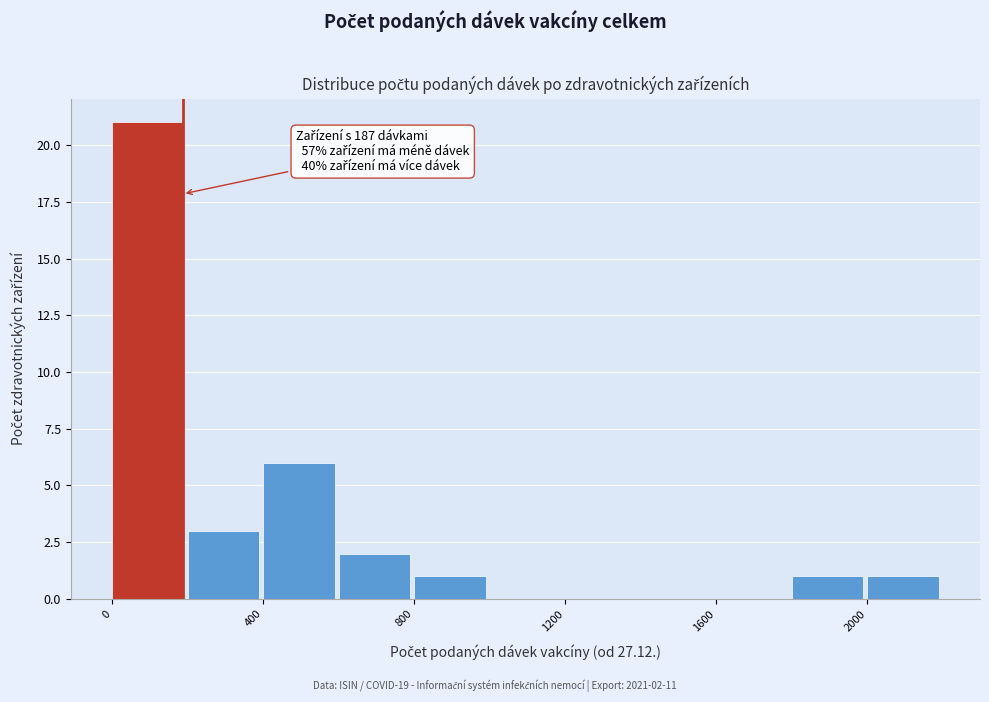

Which range on the x-axis has the tallest bar?

0 to 200